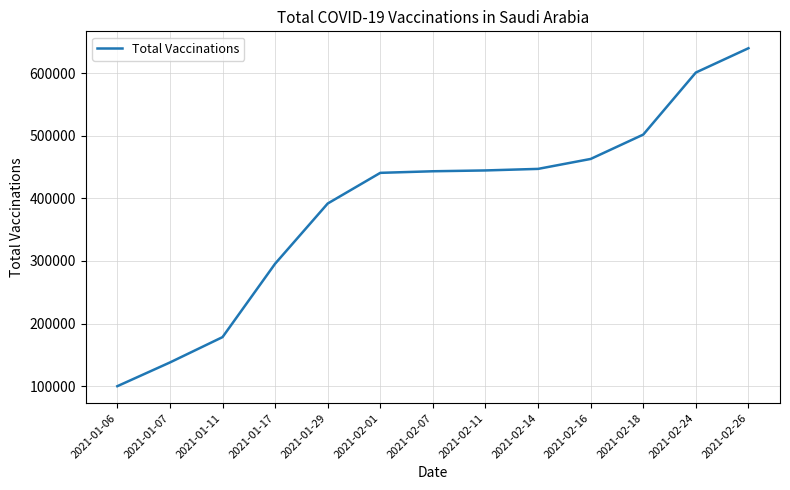

What value does the data have at 2021-02-16?

462812